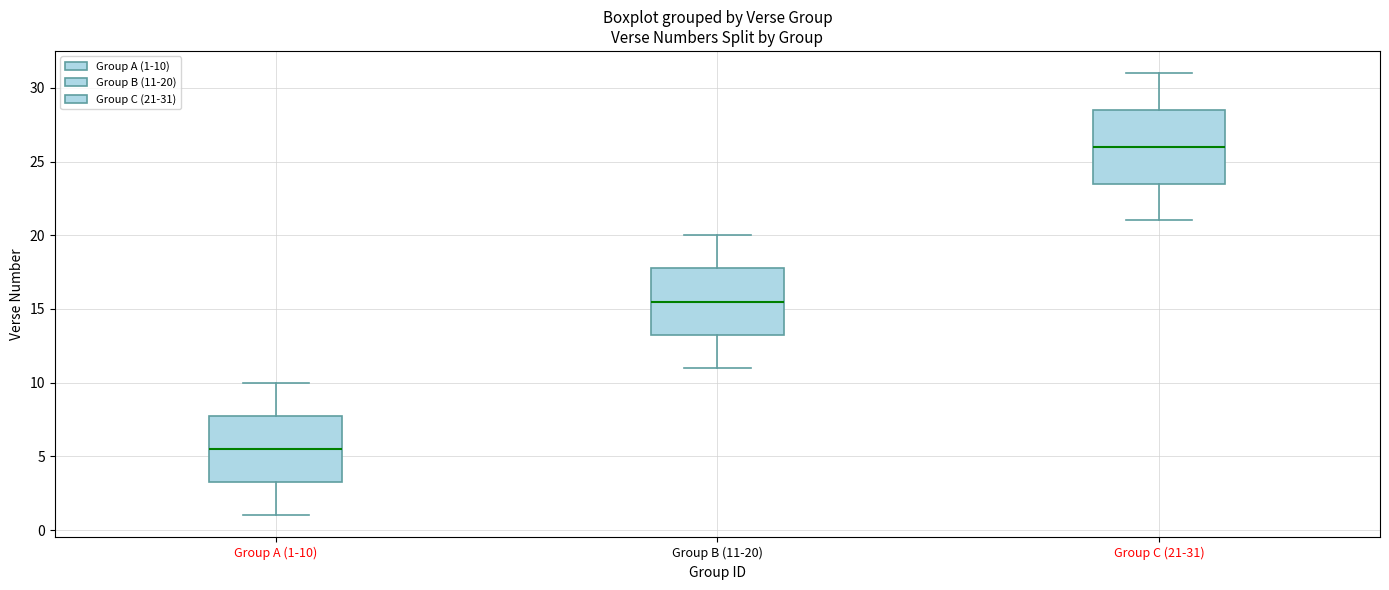

Reading left to right, read every box against the y-axis: the position of its median line, the range the box covers, and the ends of its whiskers. The values are not printed on the chart, so give them approximately, as read against the axis.

Group A (1-10): median 5.5, box 3.5 to 8.0, whiskers 1.0 to 10.0
Group B (11-20): median 15.5, box 13.5 to 18.0, whiskers 11.0 to 20.0
Group C (21-31): median 26.0, box 23.5 to 28.5, whiskers 21.0 to 31.0